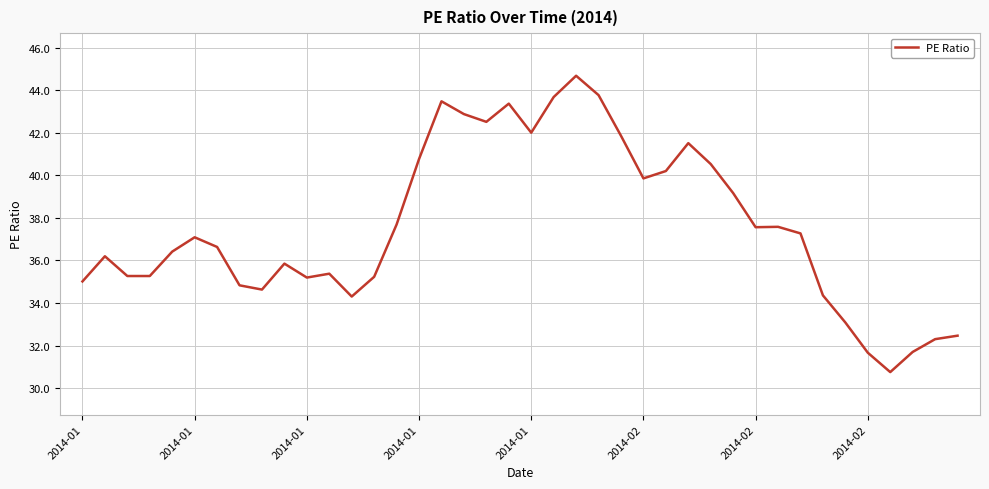

What is the minimum value shown in the chart?

30.8